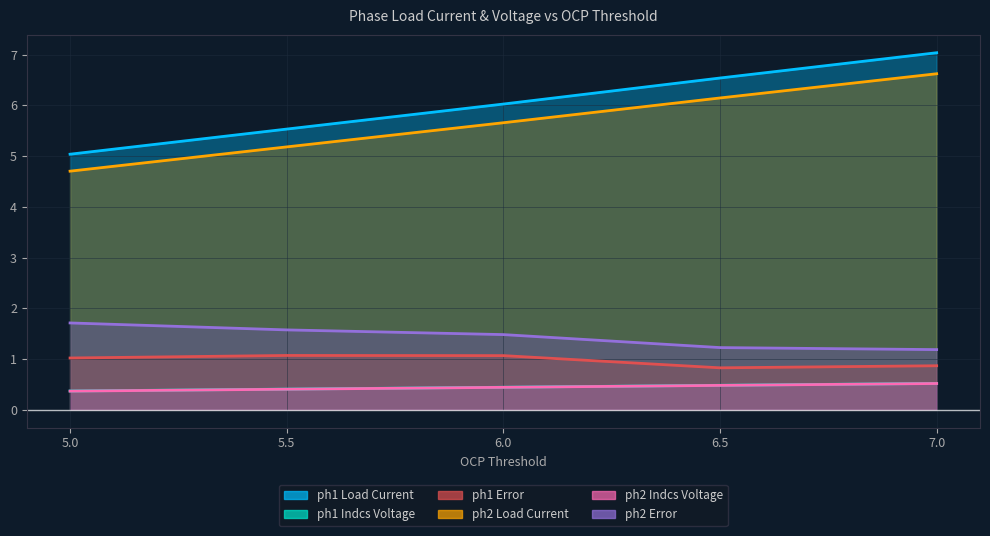

How many distinct data groups are displayed?

6